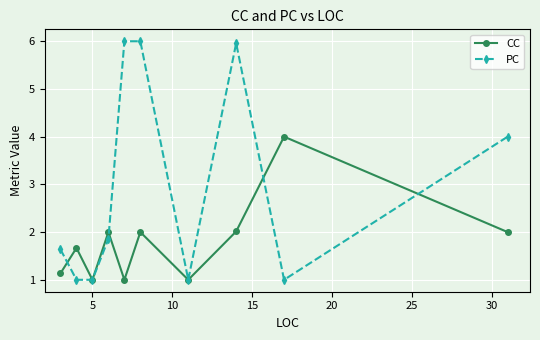

Which series has the largest range (max minus min)?

PC